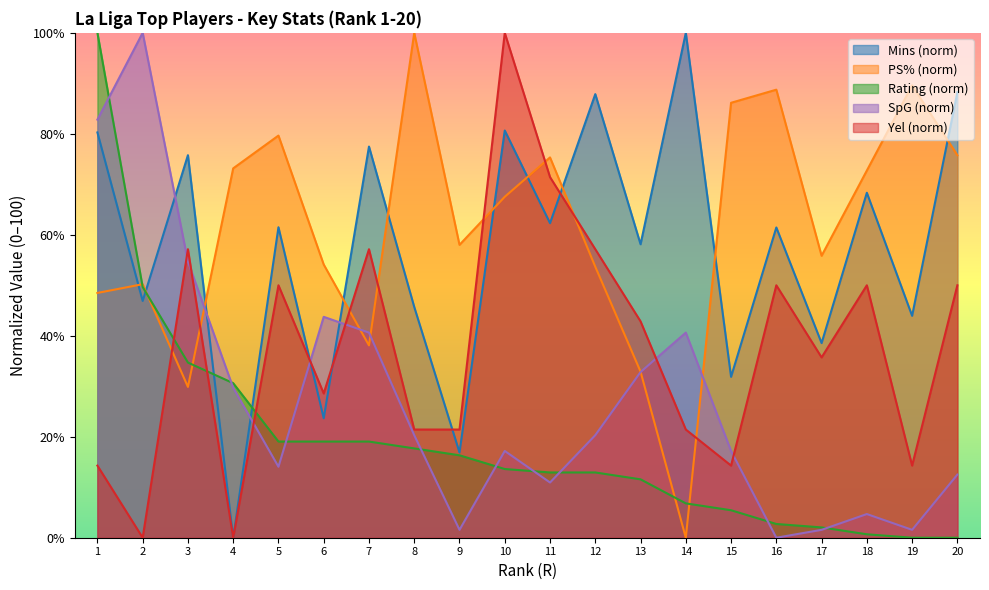

Reading right to left, list all the values displayed in this chart.

Mins: 20=88.2	19=44.0	18=68.3	17=38.5	16=61.5	15=31.9	14=100.0	13=58.1	12=87.9	11=62.3	10=80.7	9=16.9	8=45.7	7=77.5	6=23.7	5=61.5	4=0.0	3=75.8	2=46.9	1=80.3
PS%: 20=75.8	19=89.6	18=72.7	17=55.8	16=88.7	15=86.1	14=0.0	13=32.9	12=53.7	11=75.3	10=67.5	9=58.0	8=100.0	7=38.1	6=54.1	5=79.7	4=73.2	3=29.9	2=50.2	1=48.5
Rating: 20=0.0	19=0.0	18=0.7	17=2.0	16=2.7	15=5.4	14=6.8	13=11.6	12=12.9	11=12.9	10=13.6	9=16.3	8=17.7	7=19.0	6=19.0	5=19.0	4=30.6	3=34.7	2=49.7	1=100.0
SpG: 20=12.5	19=1.6	18=4.7	17=1.6	16=0.0	15=17.2	14=40.6	13=32.8	12=20.3	11=10.9	10=17.2	9=1.6	8=20.3	7=40.6	6=43.8	5=14.1	4=29.7	3=54.7	2=100.0	1=82.8
Yel: 20=50.0	19=14.3	18=50.0	17=35.7	16=50.0	15=14.3	14=21.4	13=42.9	12=57.1	11=71.4	10=100.0	9=21.4	8=21.4	7=57.1	6=28.6	5=50.0	4=0.0	3=57.1	2=0.0	1=14.3